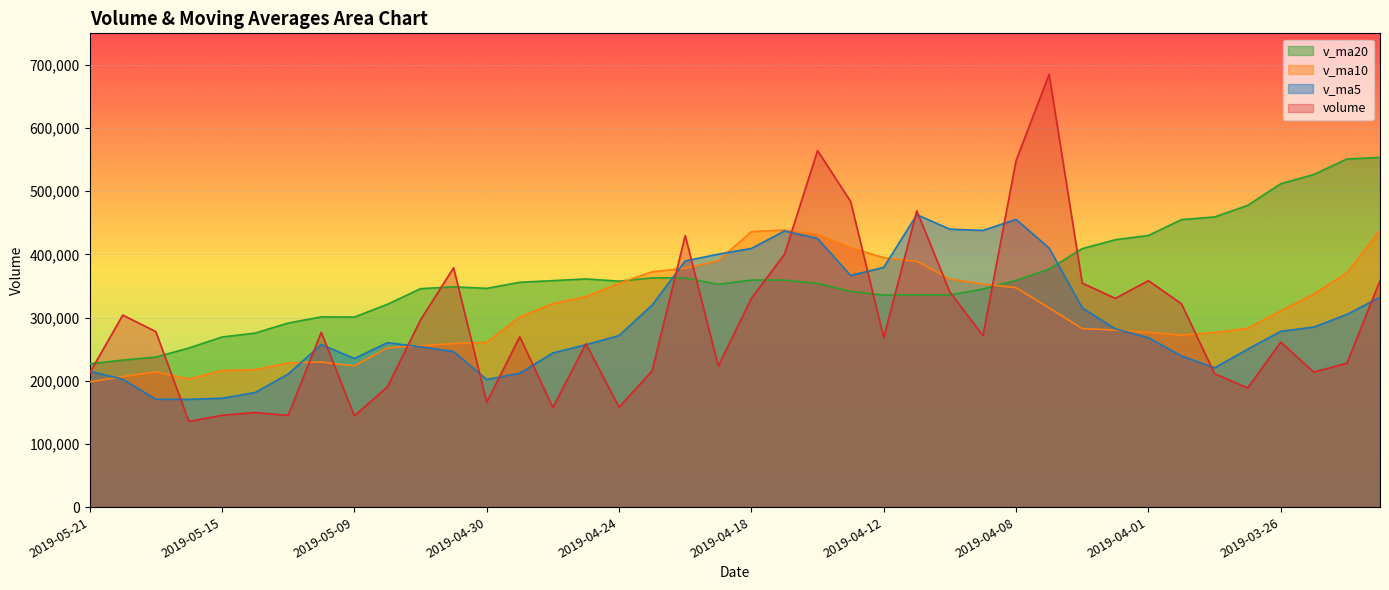

How many intersections are there between v_ma5 and v_ma10?

7